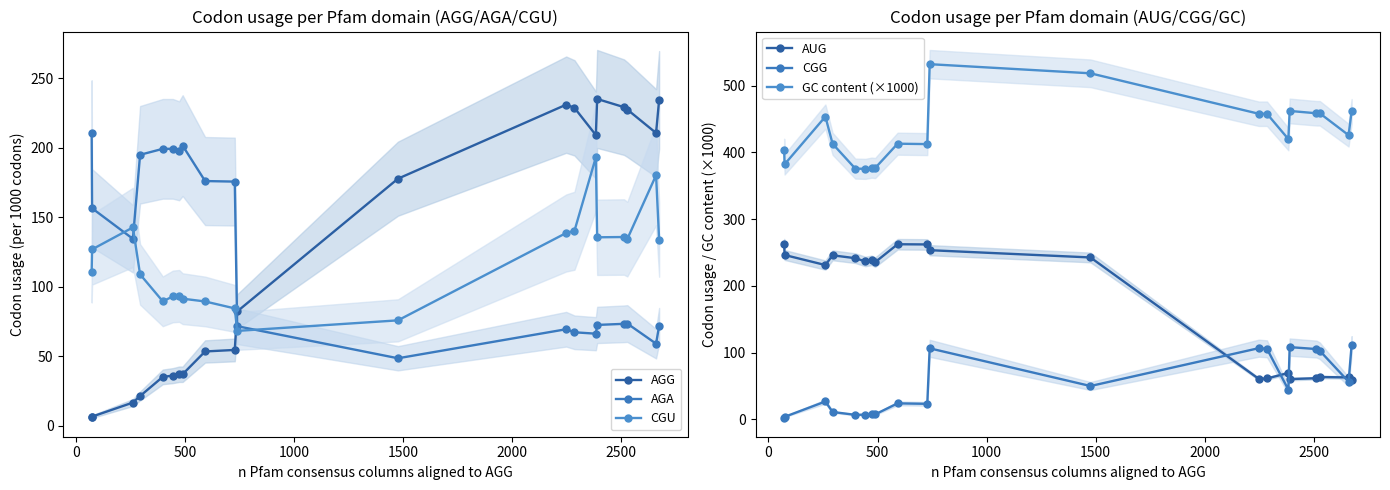

What is the difference between the maximum and minimum values in the AUG series?

203.9